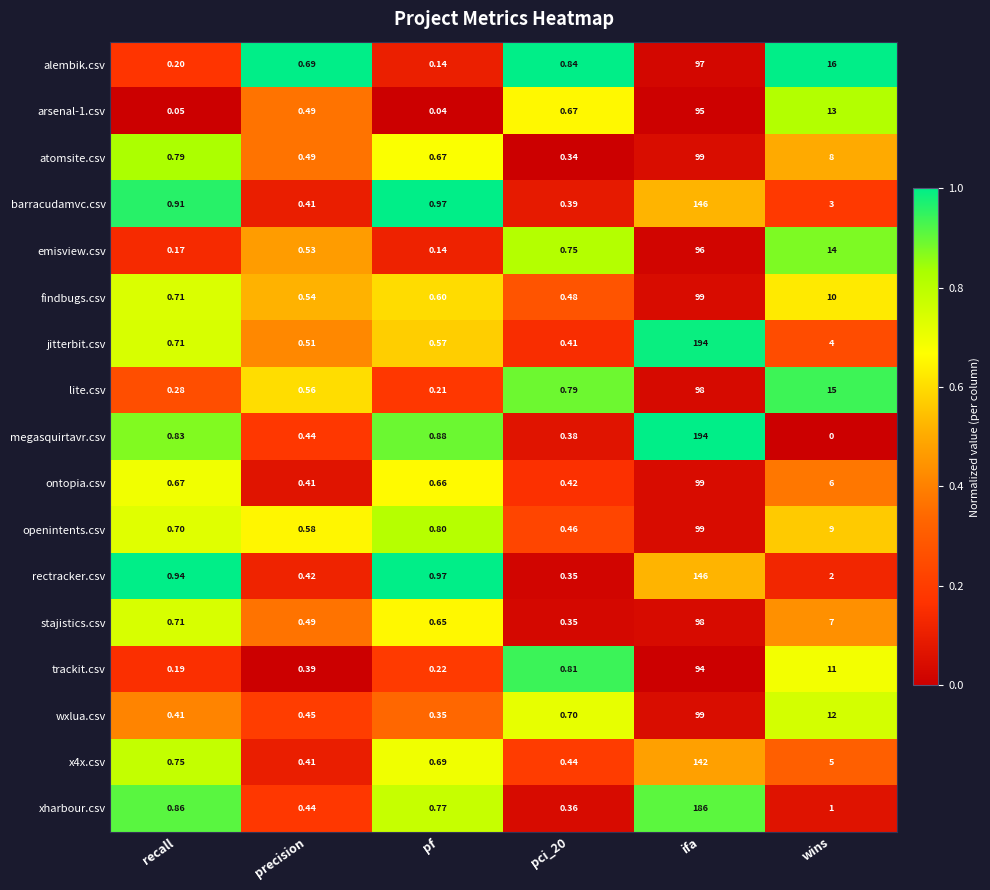

At which label is barracudamvc.csv closest to 73?

wins